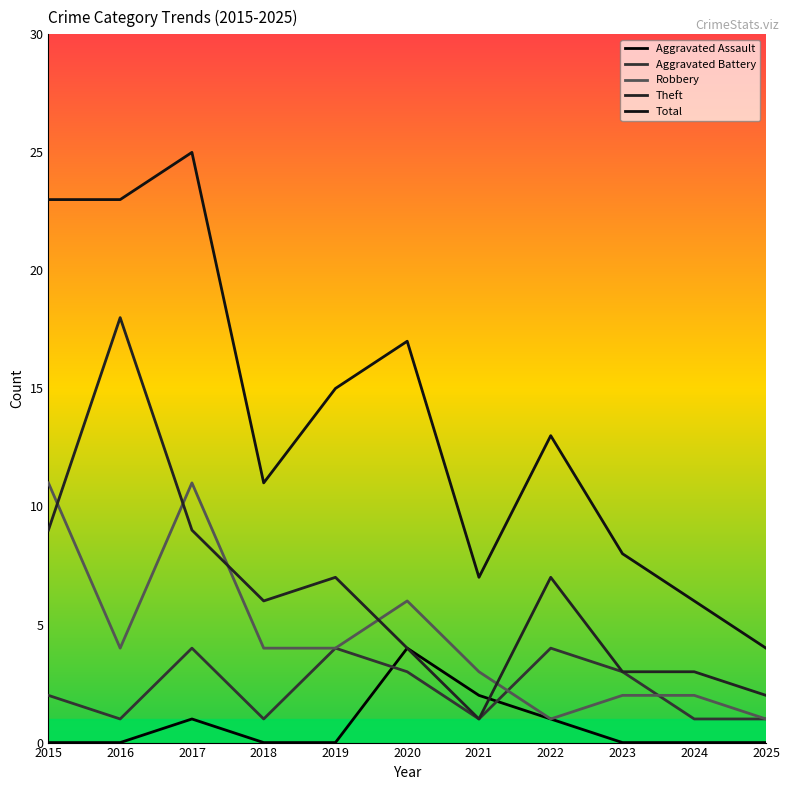

What is the value of the Theft point at the 6th from the left?

4